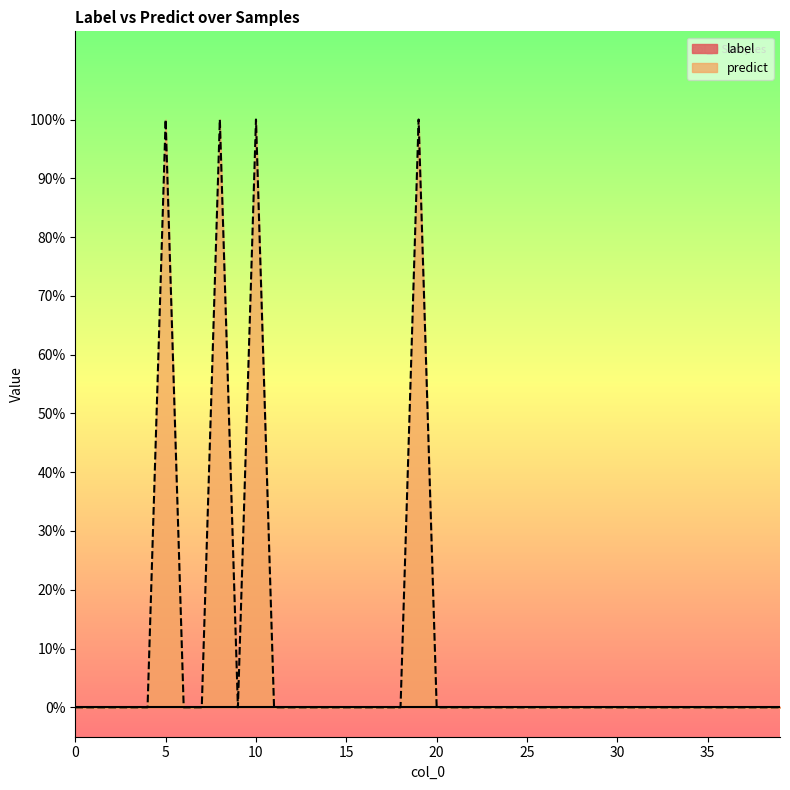

The chart shows a value of 0 at 20. True or false?

True